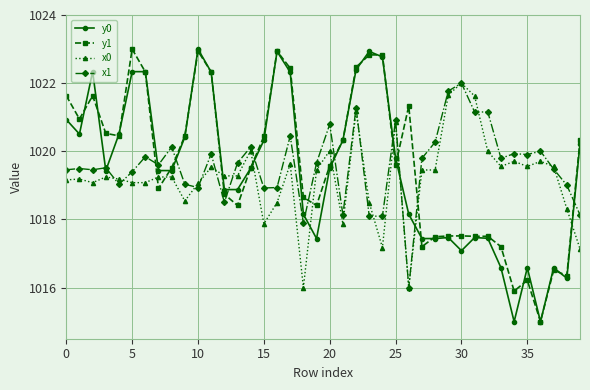

Does the chart display data point markers on the line(s)?

Yes